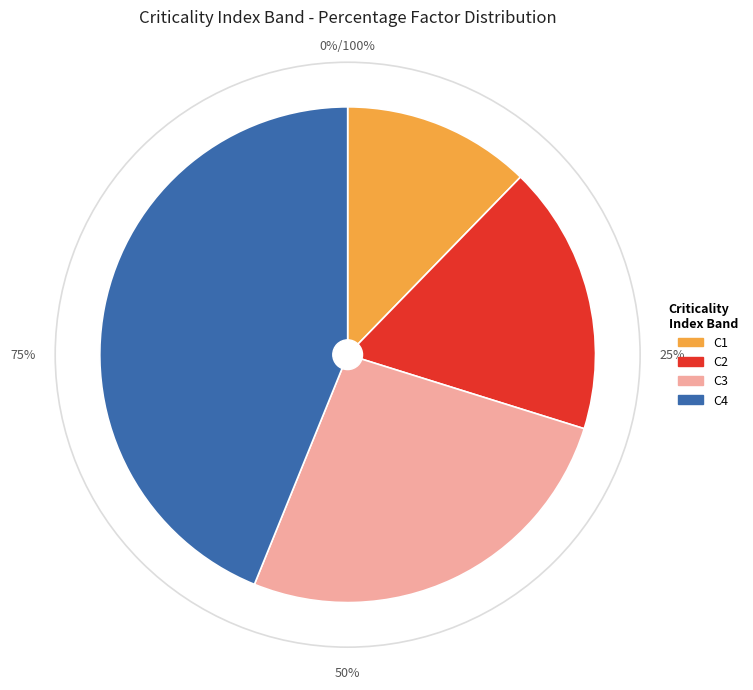

Which category has the biggest portion of the pie?

C4